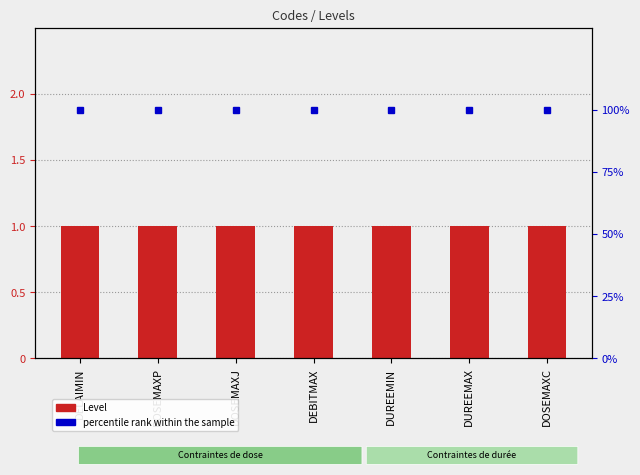

Rank the series by their maximum value, from lowest to highest.

Level, percentile rank within the sample